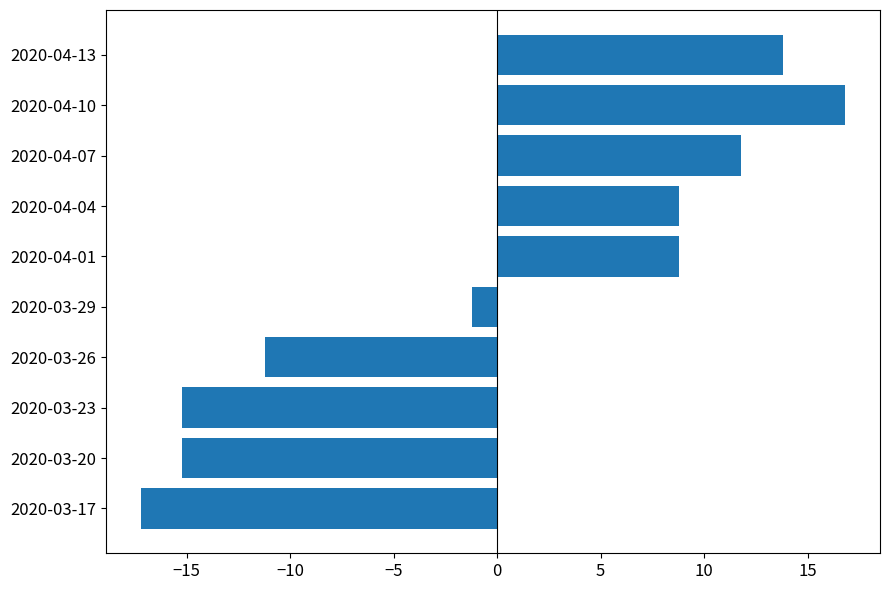

Are the bars horizontal?

Yes